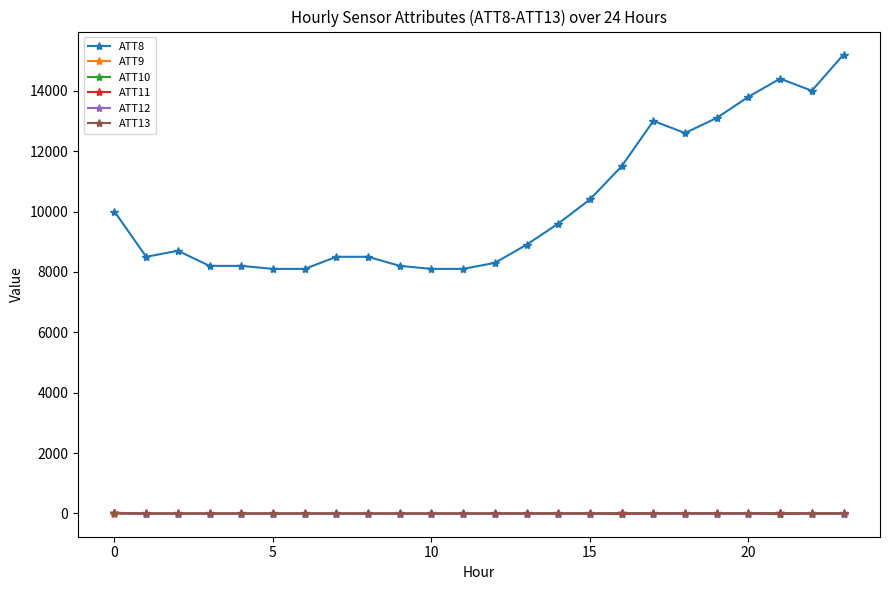

What are all the series names shown in the legend?

ATT8, ATT9, ATT10, ATT11, ATT12, ATT13